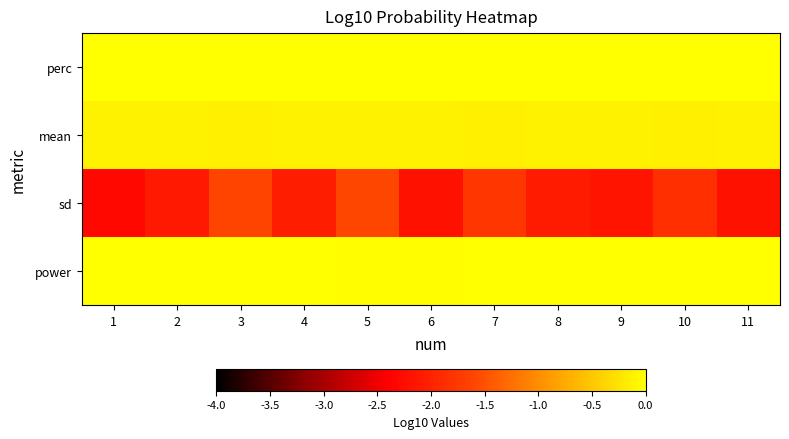

Between 6 and 9, which series saw the biggest shift?

sd